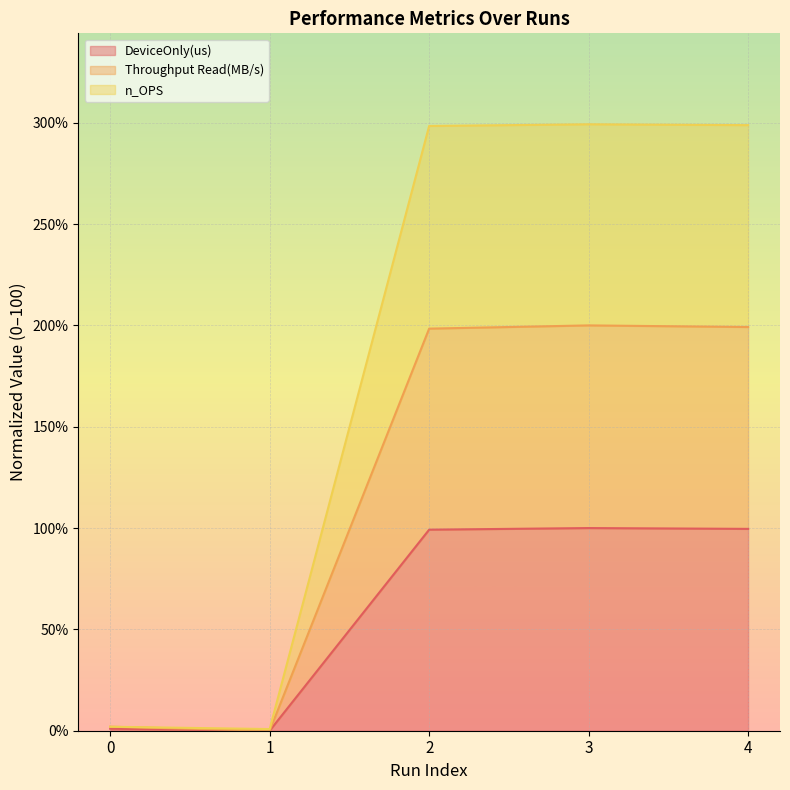

Where is the first local minimum for n_OPS?

1